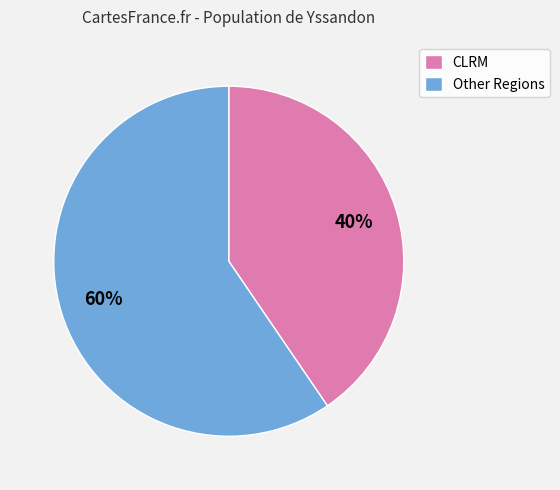

Is there any slice that represents more than half of the pie?

Yes